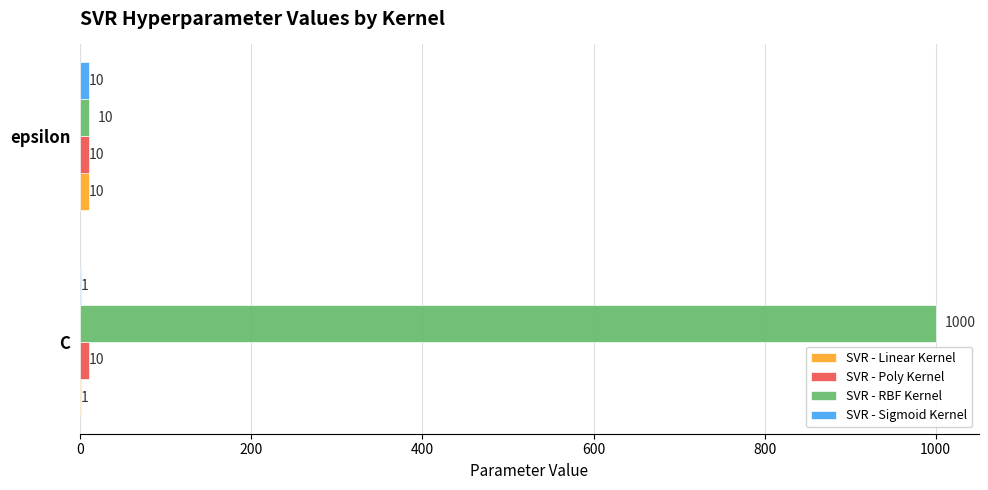

The value of SVR - RBF Kernel at C is 1000. True or false?

True